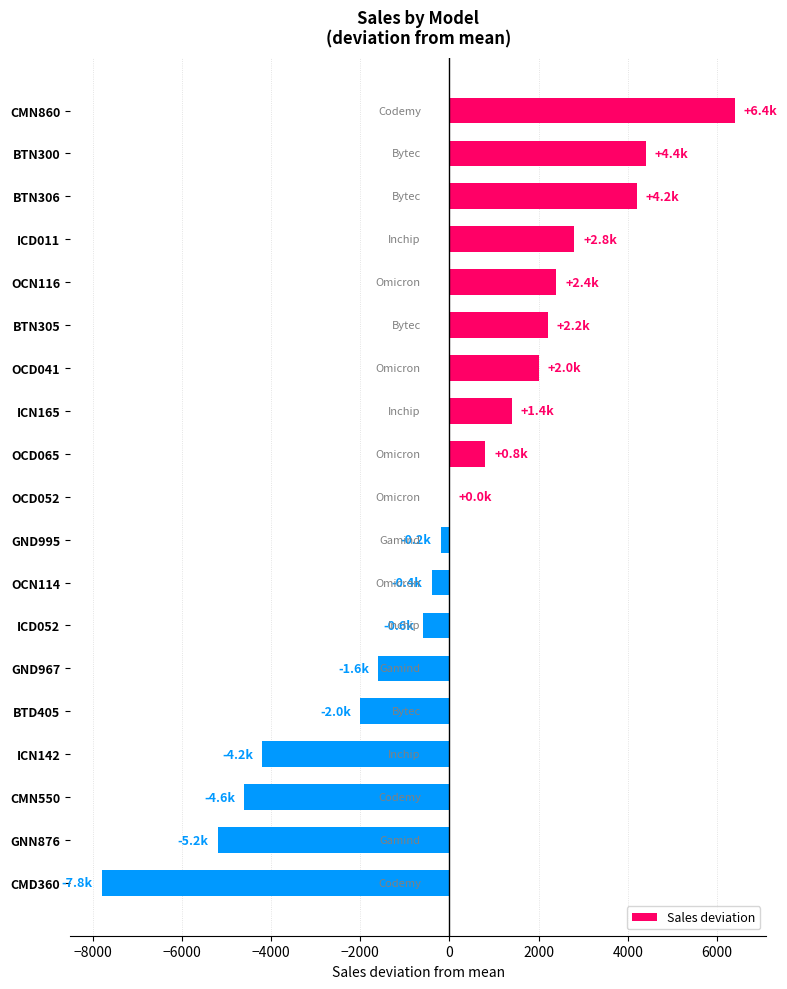

Which category has the highest value across all series?

CMN860